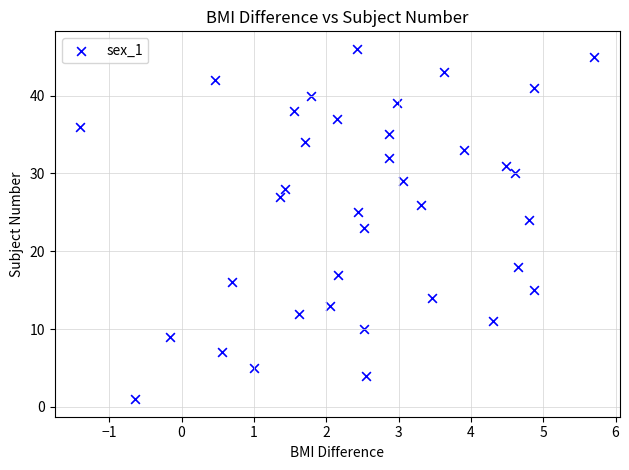

What is the range of Y values (max minus min)?

45